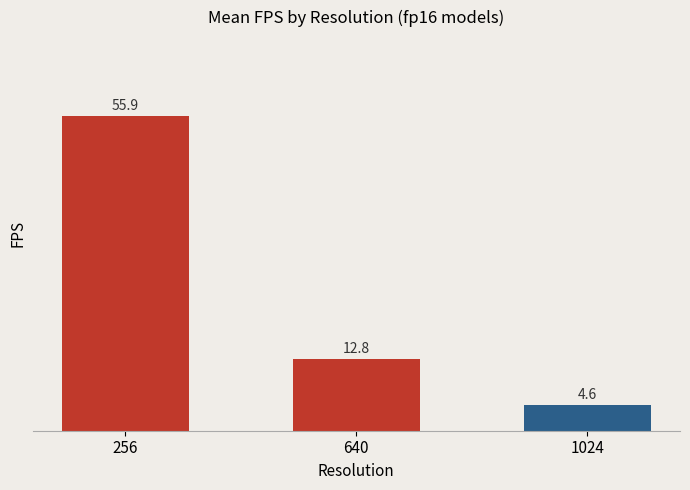

Is it true that the value at 1024 is 1.9?

False